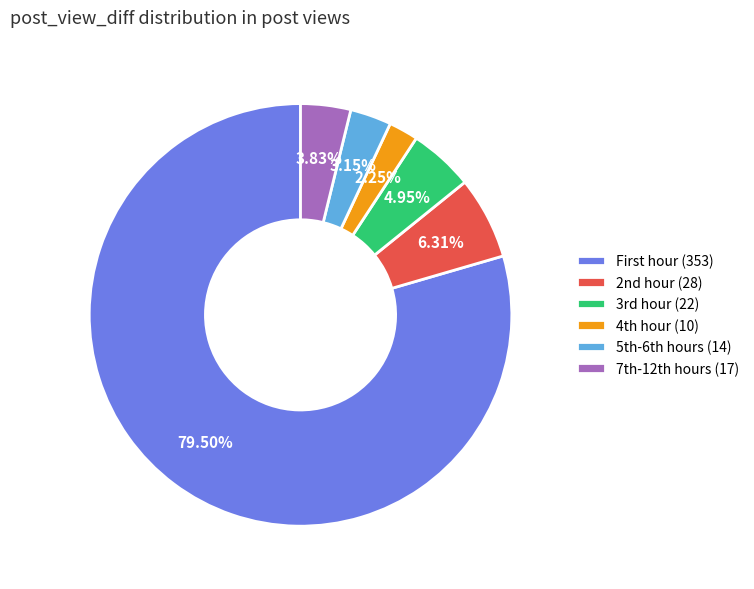

To the nearest percent, what is the average slice percentage?

17%